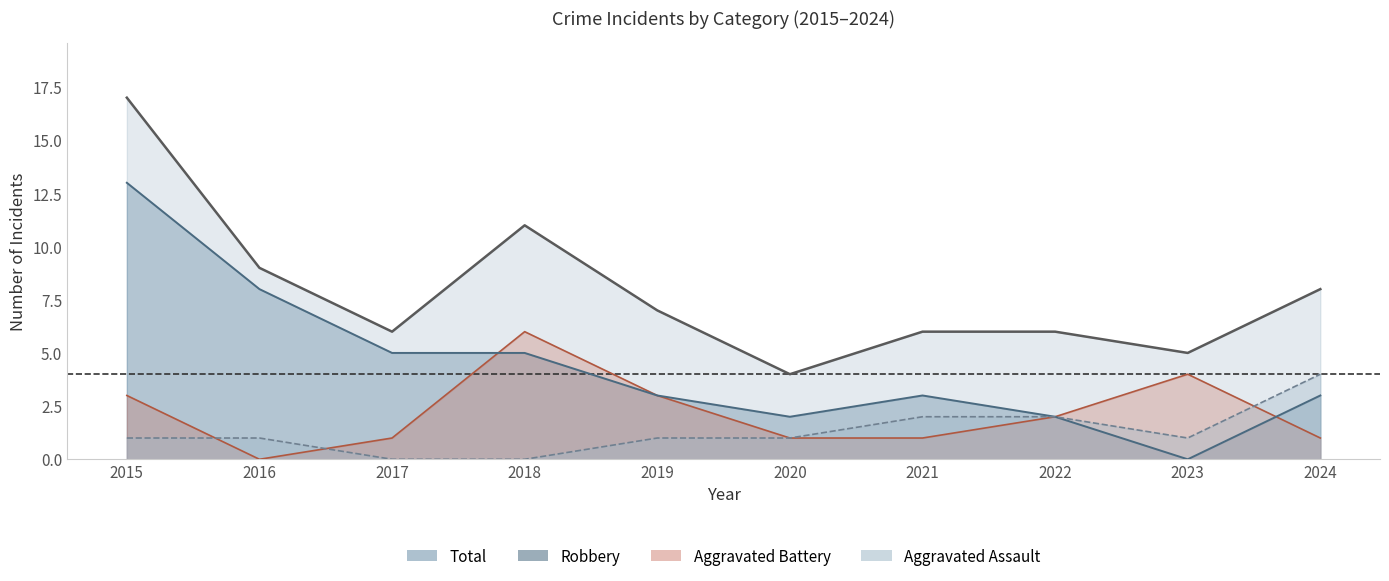

True or false: Total and Aggravated Battery cross at least once.

False